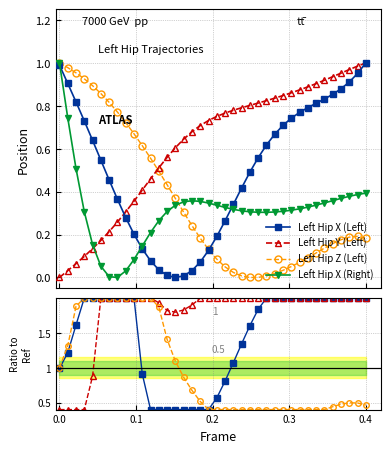

How many lines are shown in the chart?

4